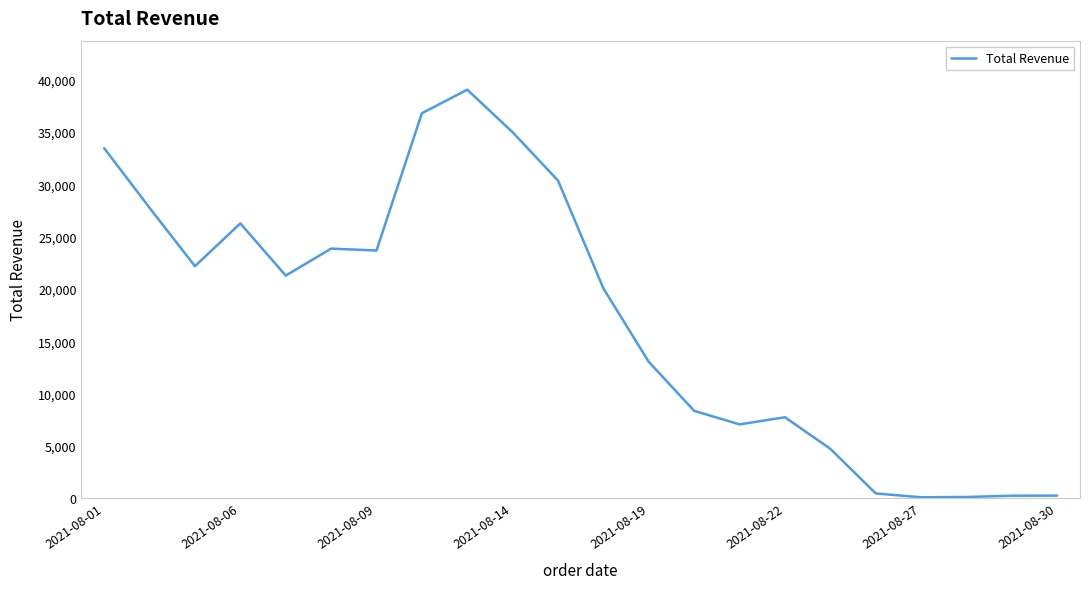

What is the greatest value displayed?

39050